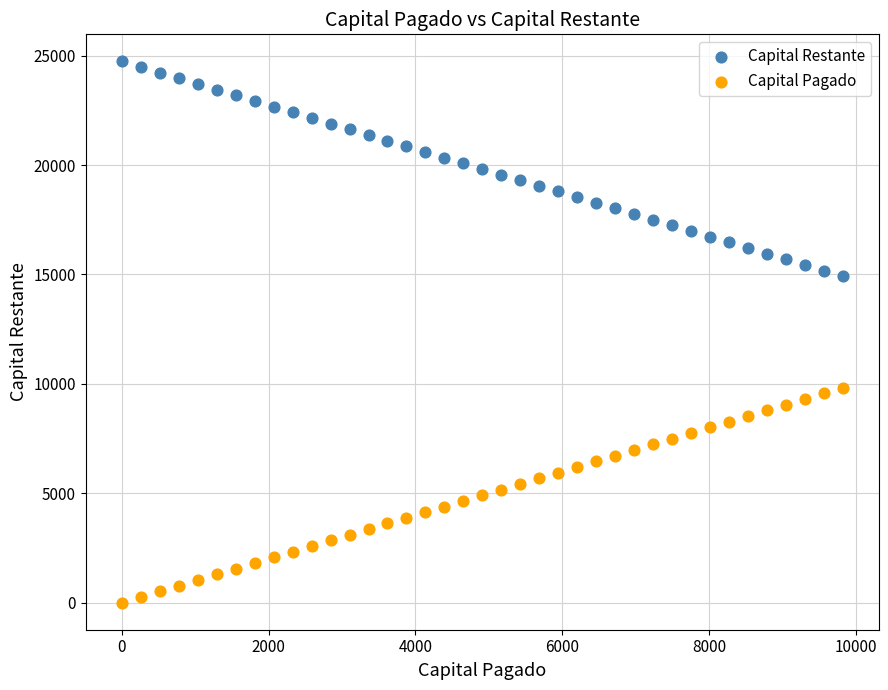

Which series contains the highest Y value?

Capital Restante